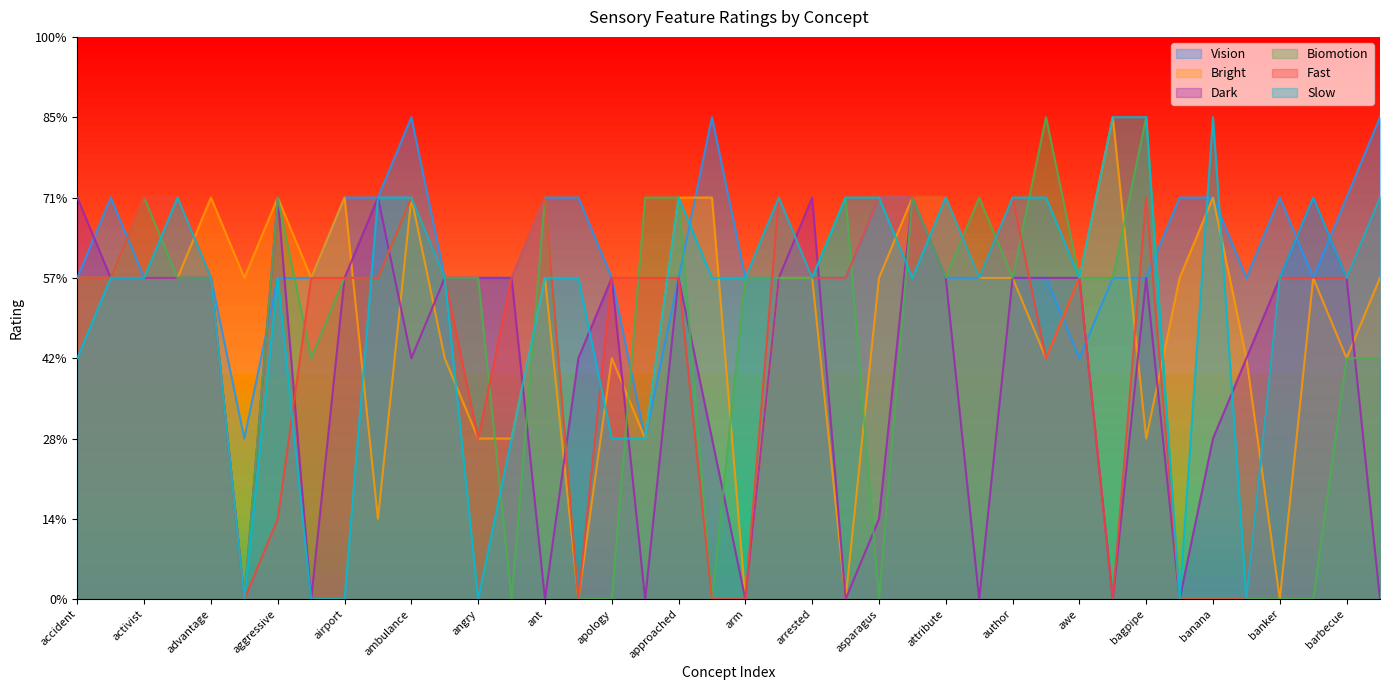

Where is Fast nearest to the value 2?

angry